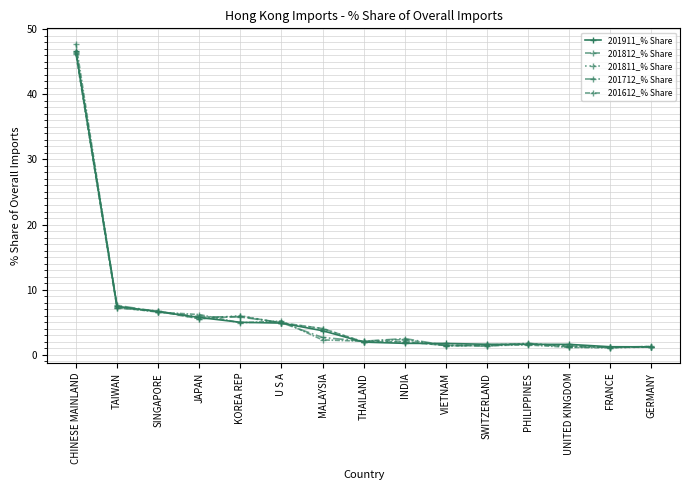

How many lines are shown in the chart?

5